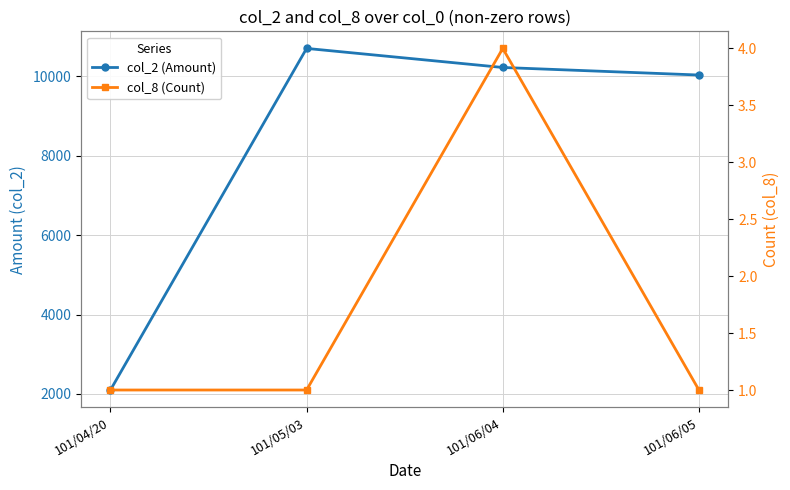

Is it true that col_8 (Count) equals 1 at 101/05/03?

True